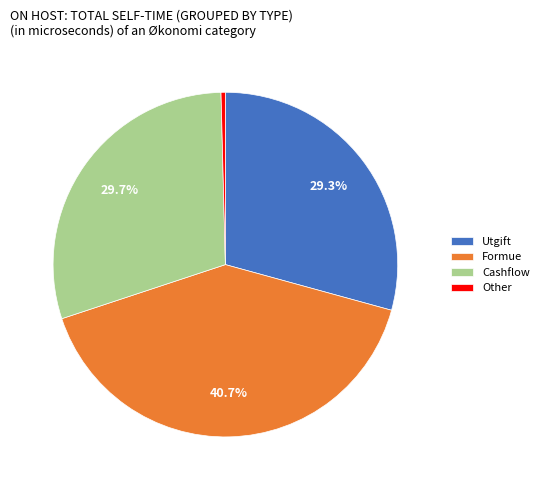

Combined, do Utgift and Cashflow account for over 50%?

Yes